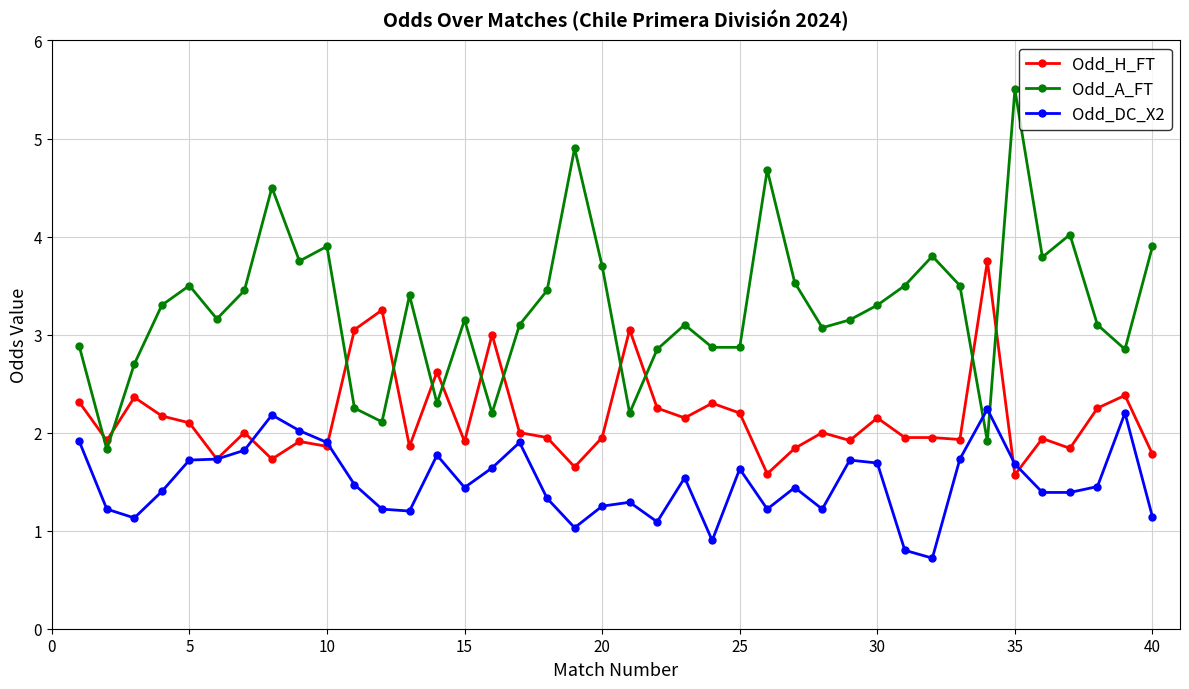

After their last crossing, which series has the higher values: Odd_DC_X2 or Odd_A_FT?

Odd_A_FT